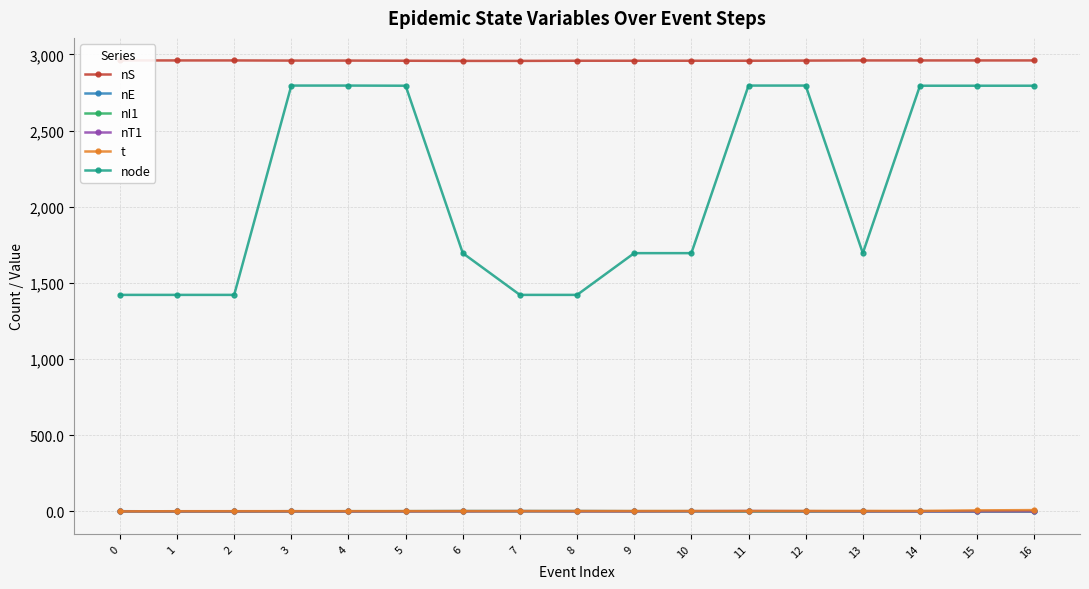

Which has a higher value, 8 or 9?

8